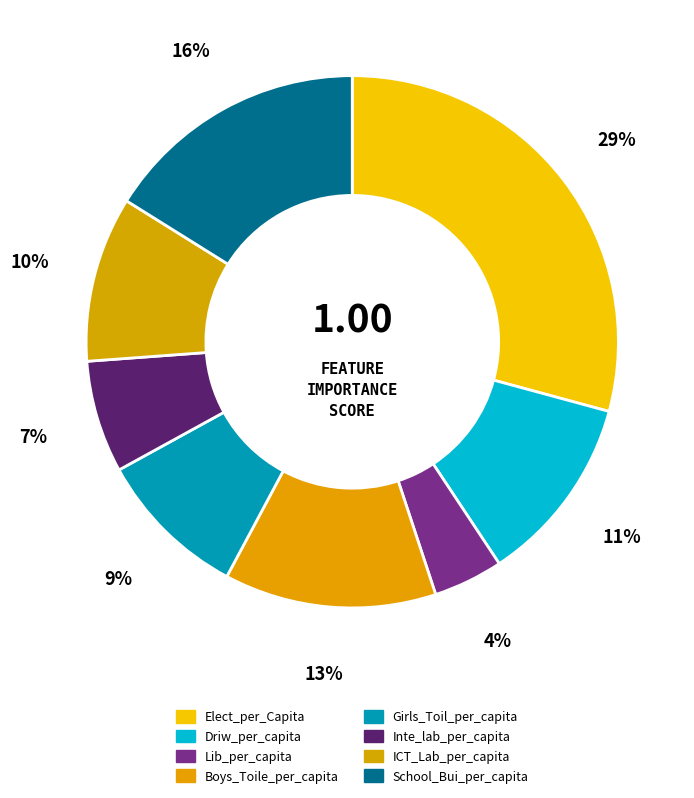

The Driw_per_capita slice represents 11% of the pie. True or false?

True